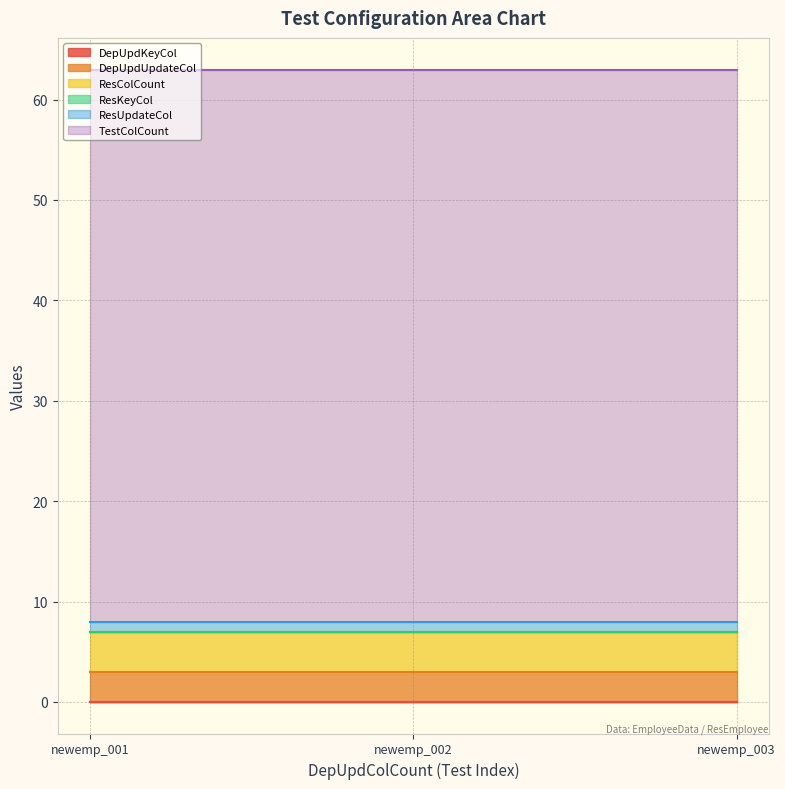

Which series changed the most between 4 and 4?

DepUpdKeyCol